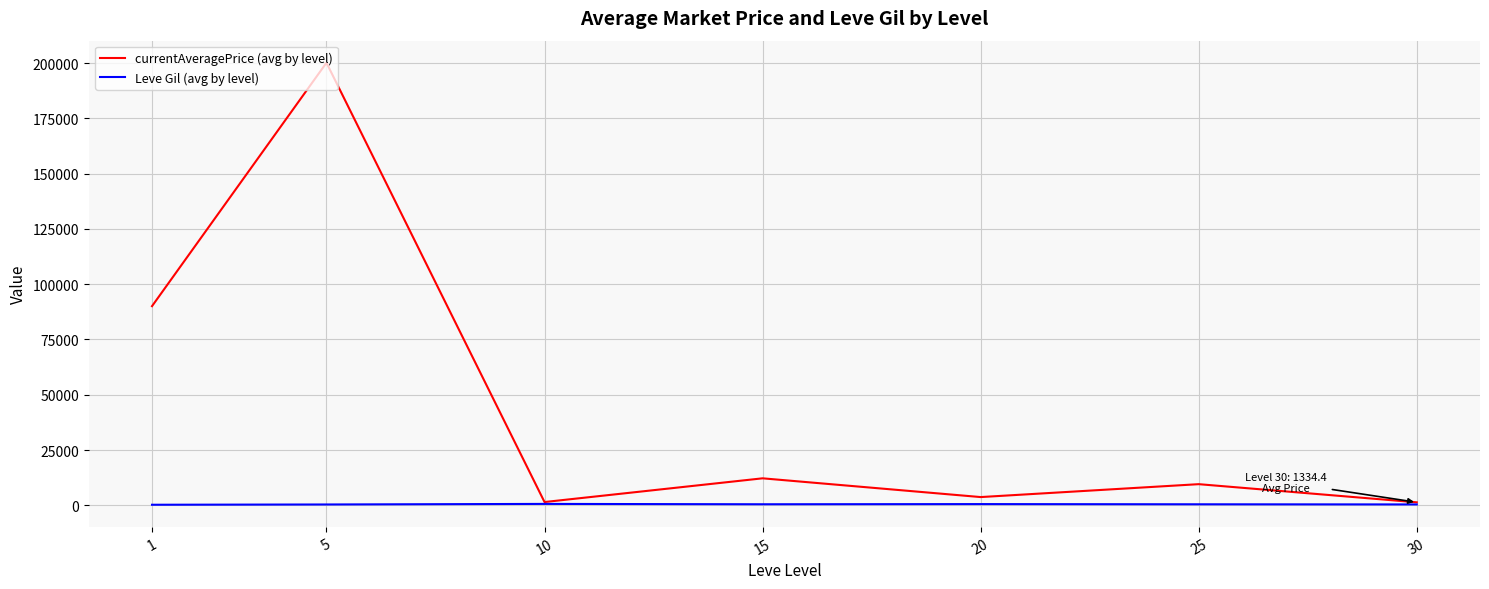

Which series has the largest range (max minus min)?

currentAveragePrice (avg by level)